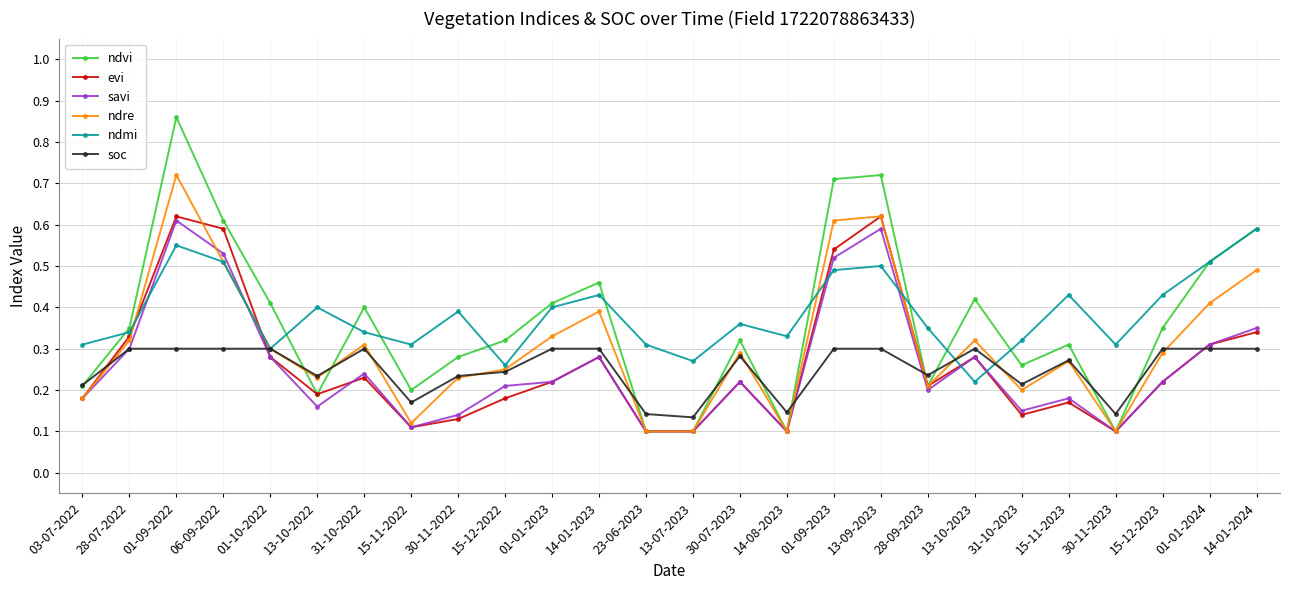

What position from the right is 14-01-2024?

1